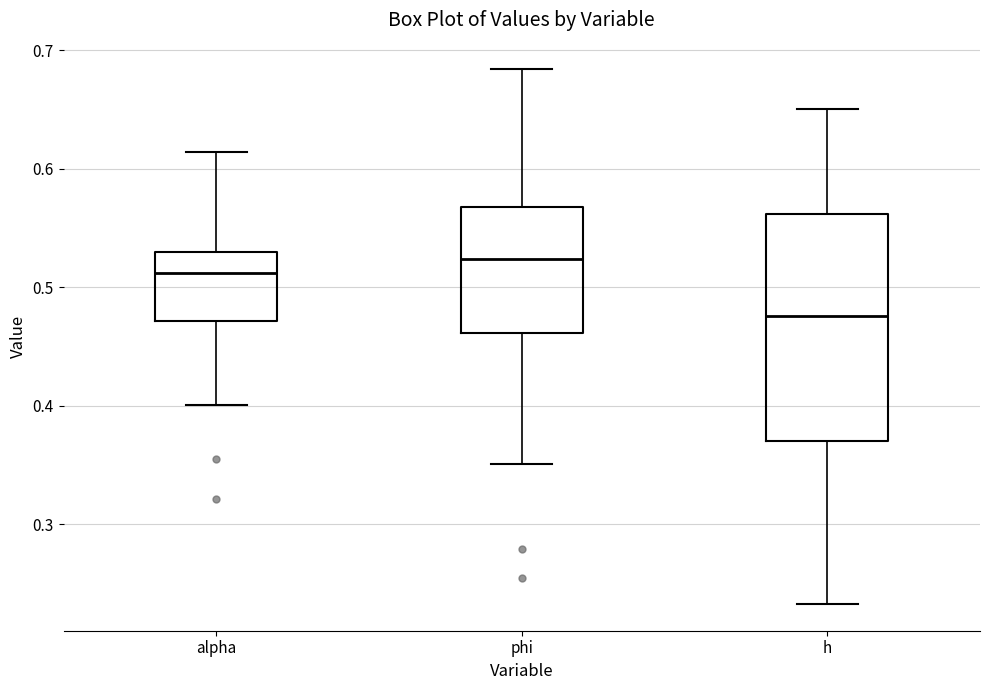

Which box's median line is the lowest?

h